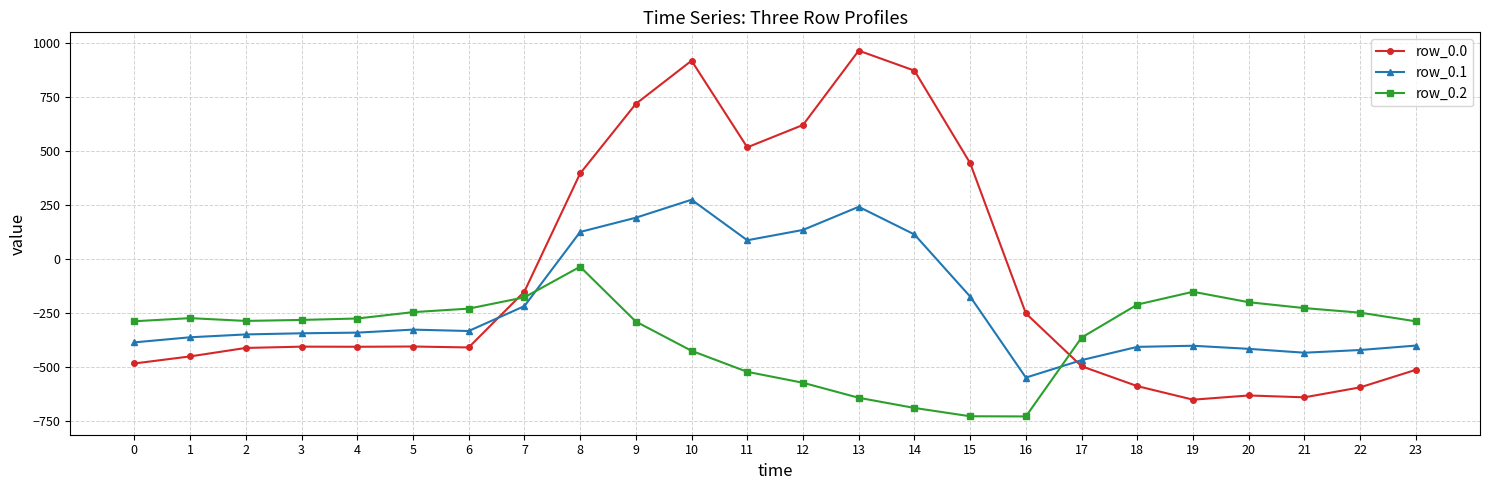

What is the average value of the row_0.0 series?

-84.4